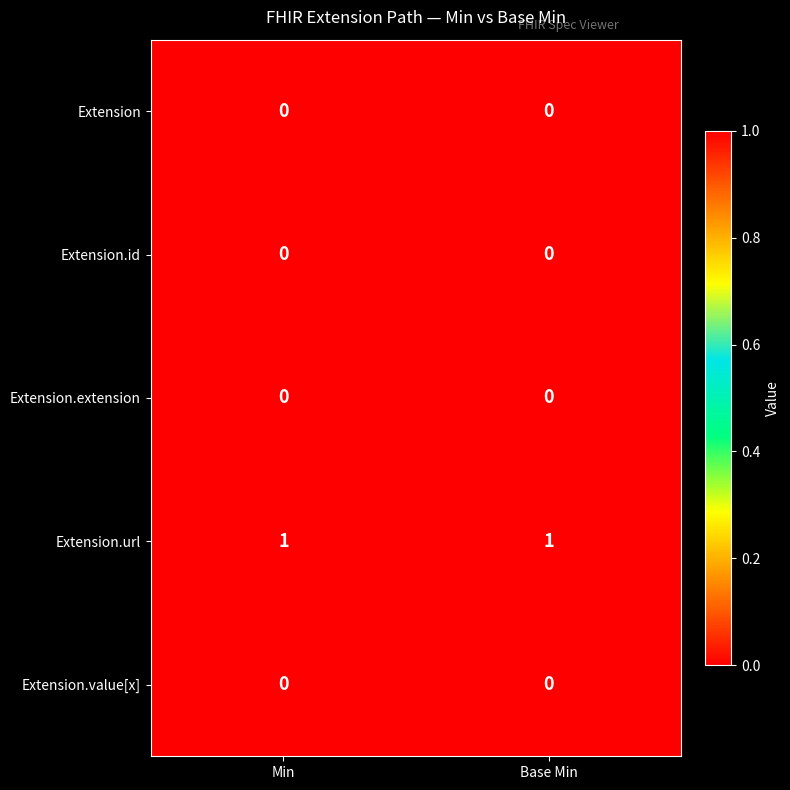

What is the difference between the highest and lowest values at Min?

1